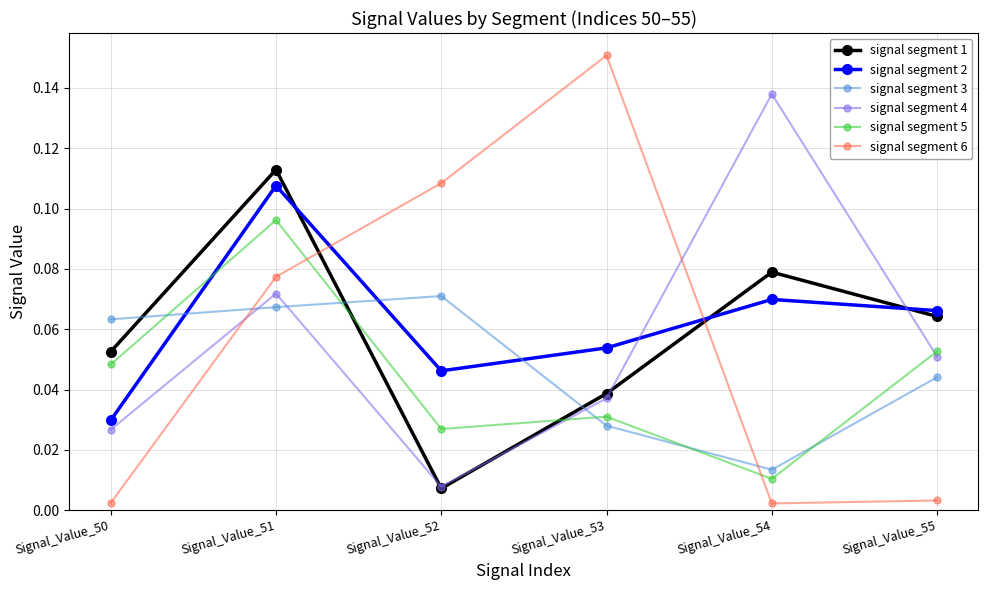

After their last crossing, which series has the higher values: signal segment 2 or signal segment 5?

signal segment 2